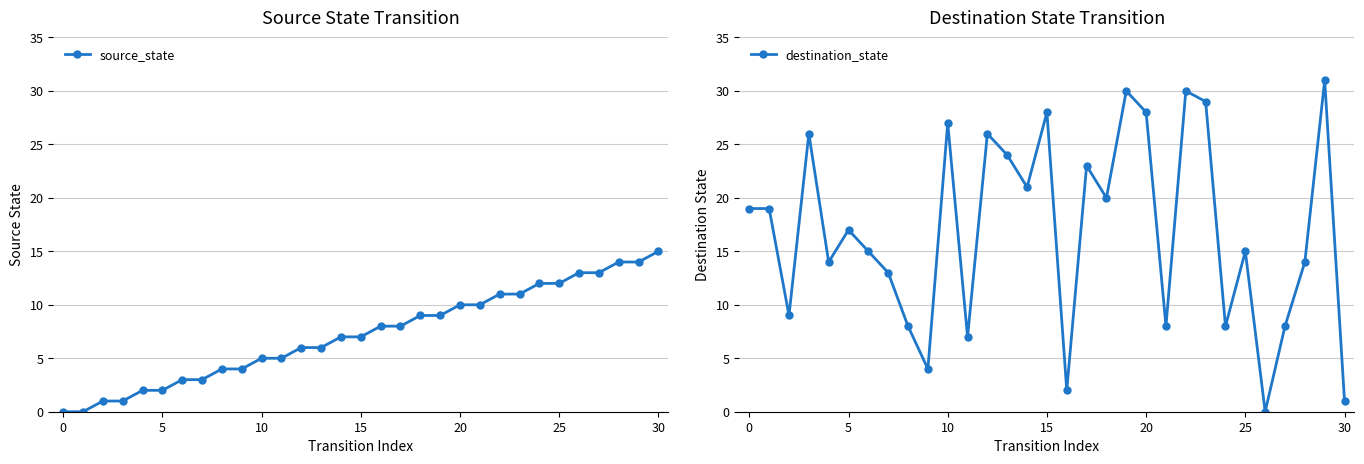

Which series changed the most between 17 and 30?

destination_state